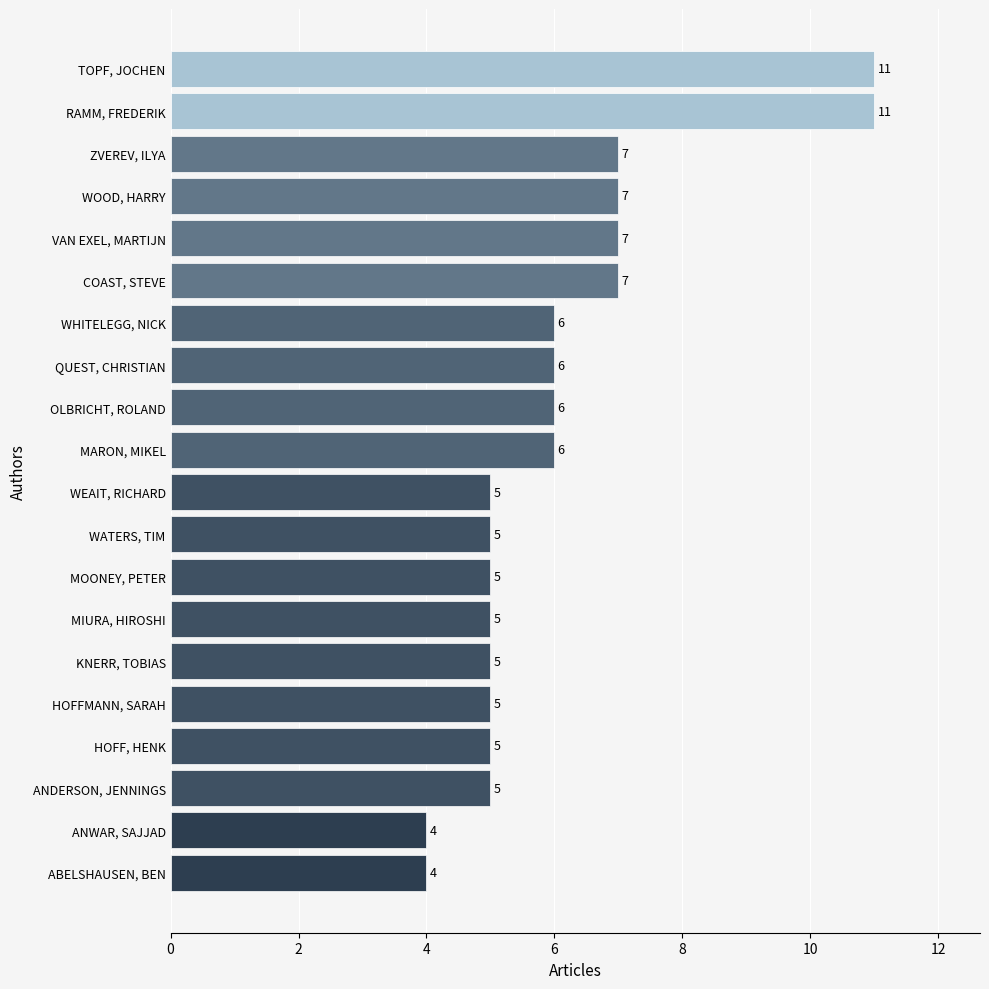

What is the greatest value displayed?

11